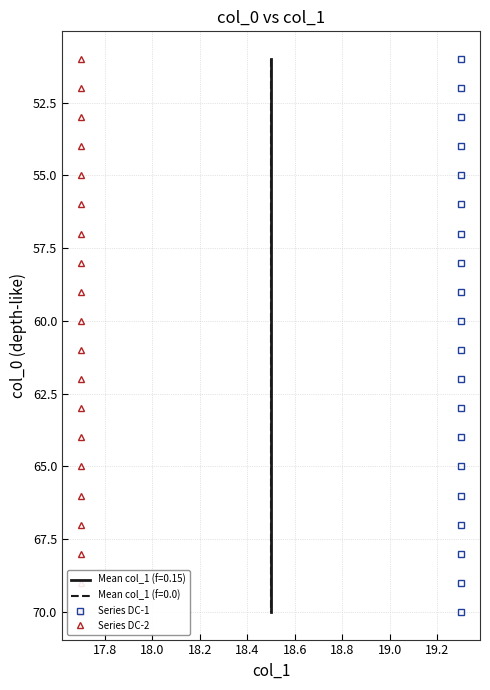

Does the chart display data point markers on the line(s)?

No